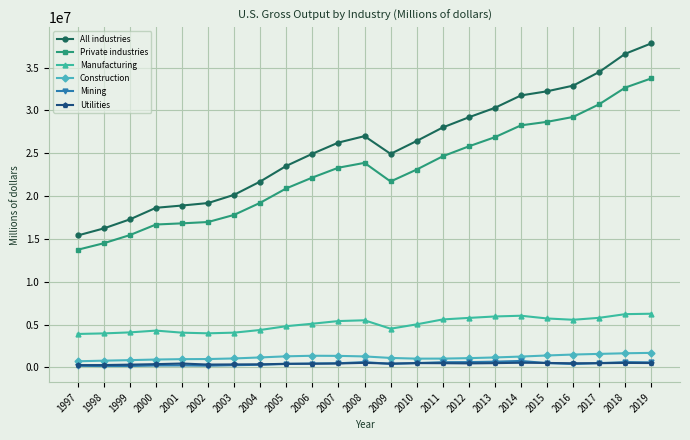

True or false: Private industries and Manufacturing cross at least once.

False